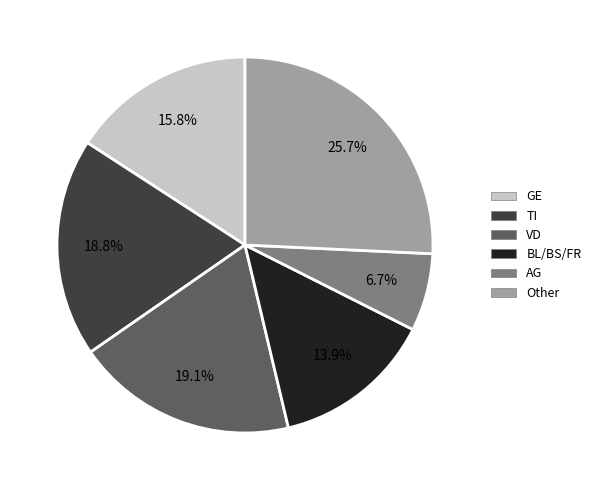

Between BL/BS/FR and TI, which is larger?

TI